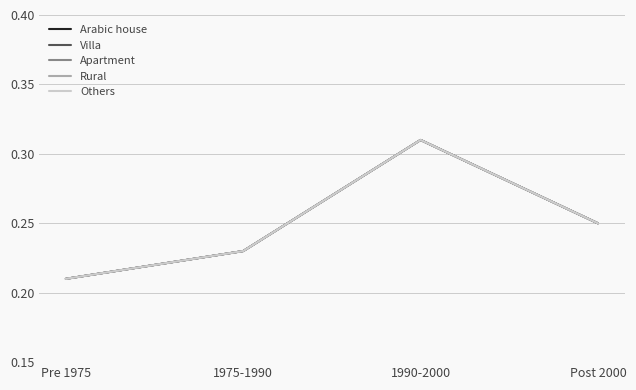

Is this an area chart (filled region under the line)?

No